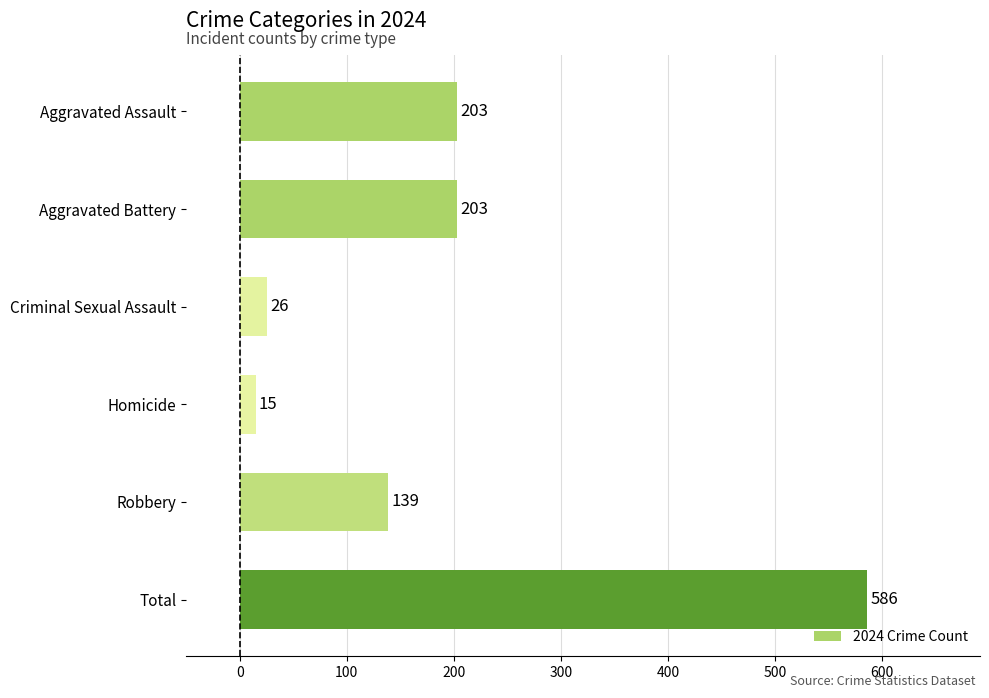

Reading top to bottom, list all the values displayed in this chart.

203	203	26	15	139	586